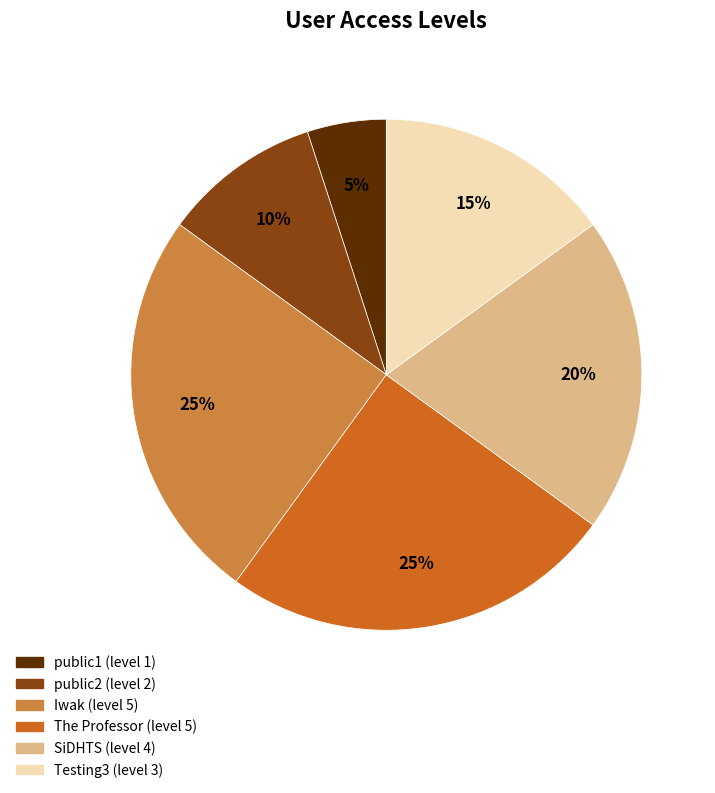

Does any single category account for the majority?

No